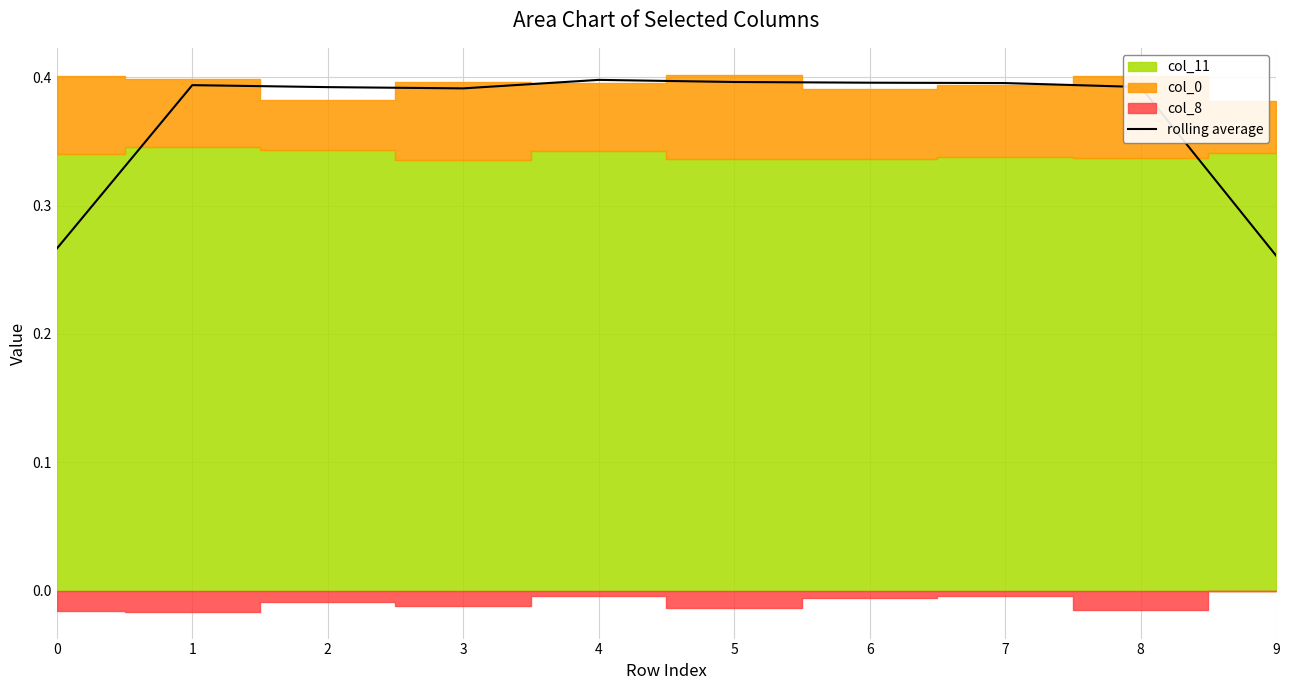

Is it true that the value at 2 is 0.6?

False